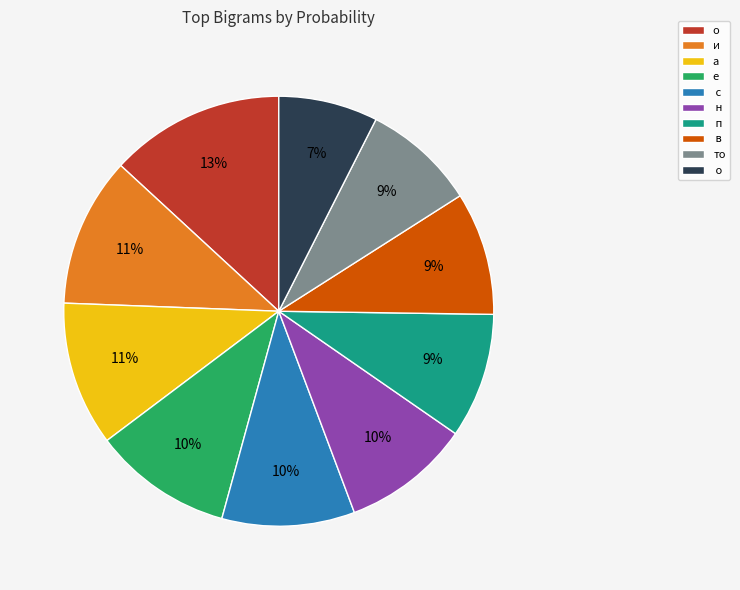

Is there any slice that represents more than half of the pie?

No